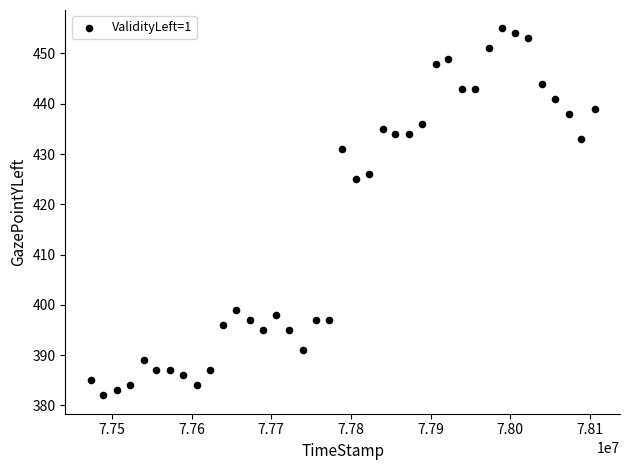

What is the range of Y values (max minus min)?

73